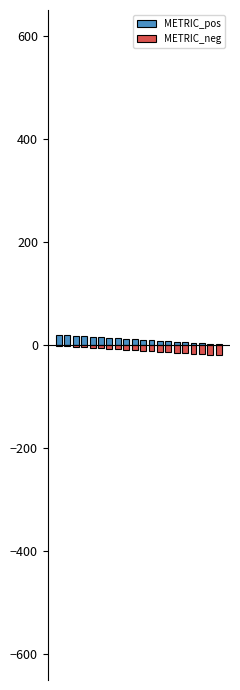

List the series in order of their overall mean, highest first.

METRIC_pos, METRIC_neg